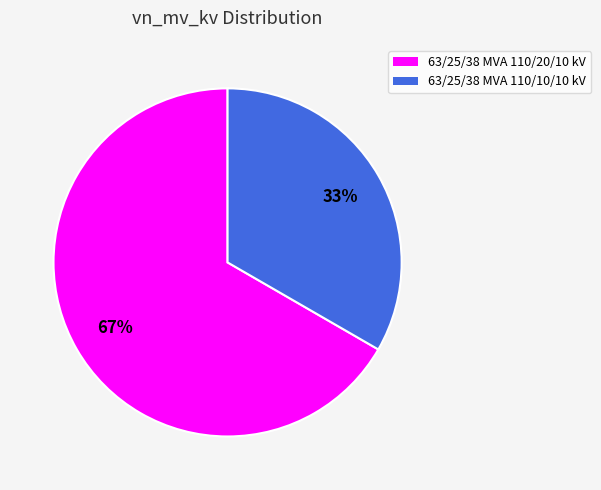

Which category has the biggest portion of the pie?

63/25/38 MVA 110/20/10 kV